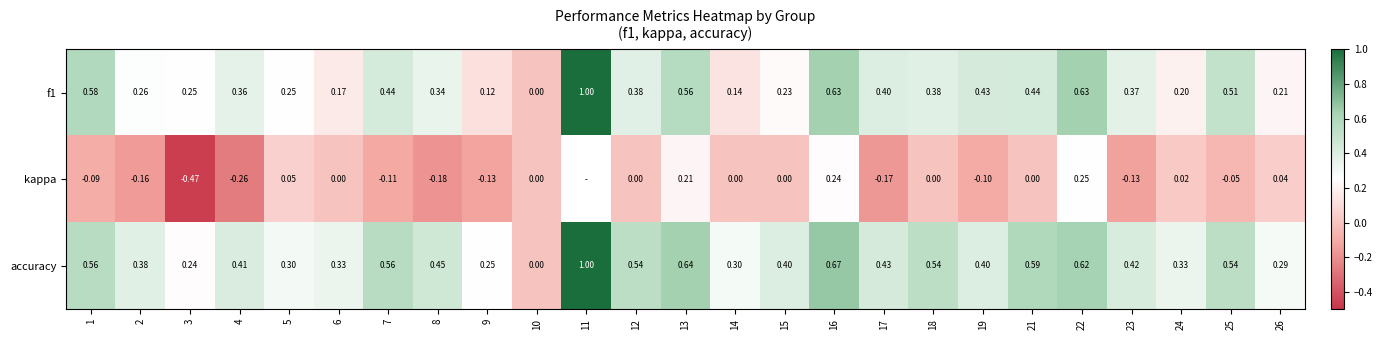

Is the value of f1 at 11 greater than the value of kappa at 26?

Yes